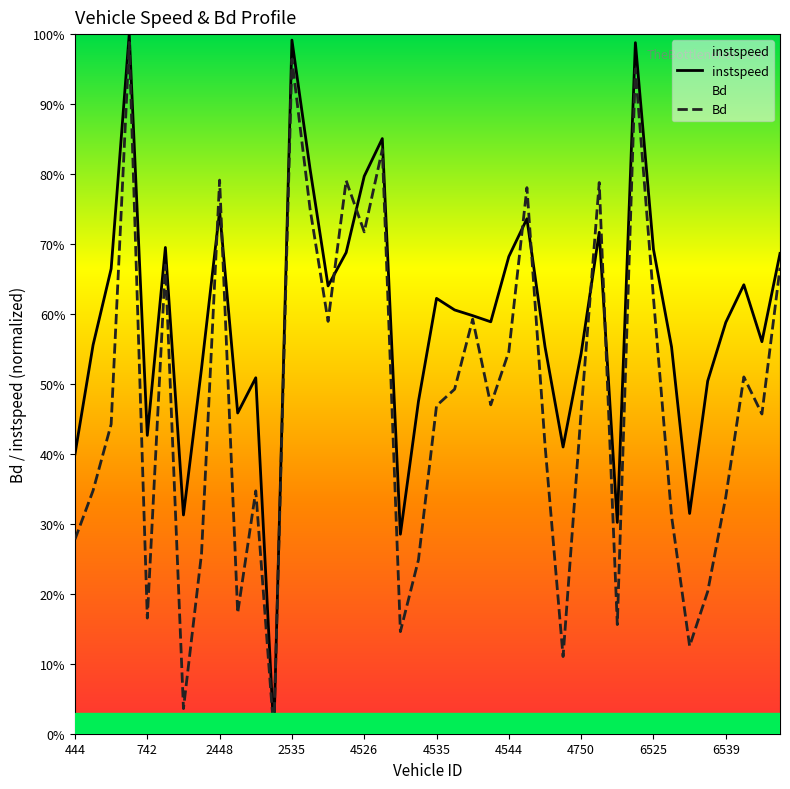

Which series changed the most between 20 and 25?

Bd